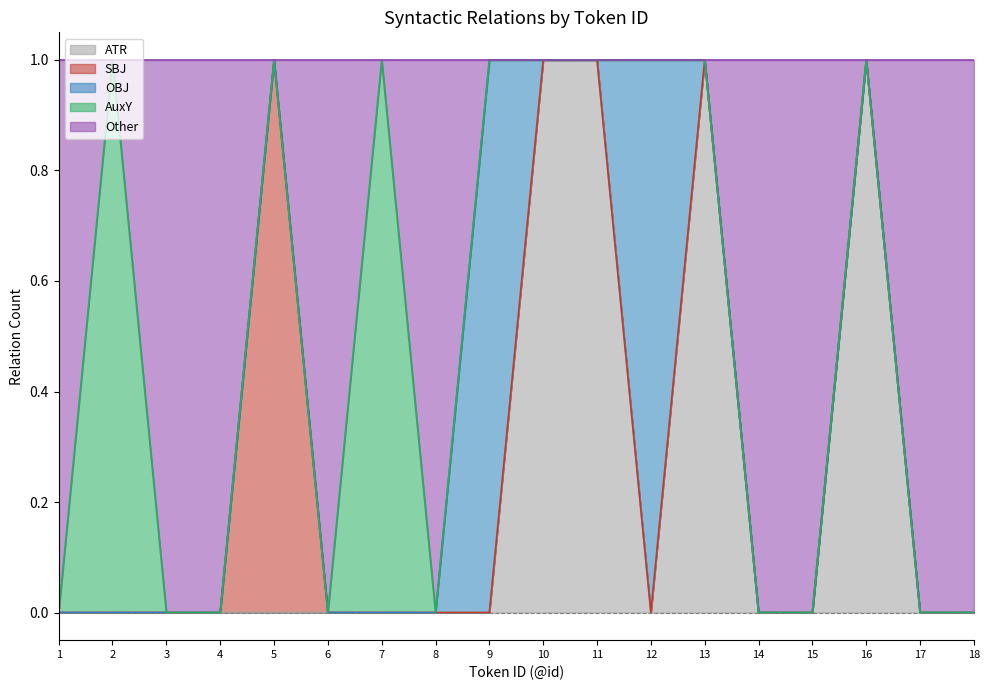

Which series has the largest total across all categories?

Other